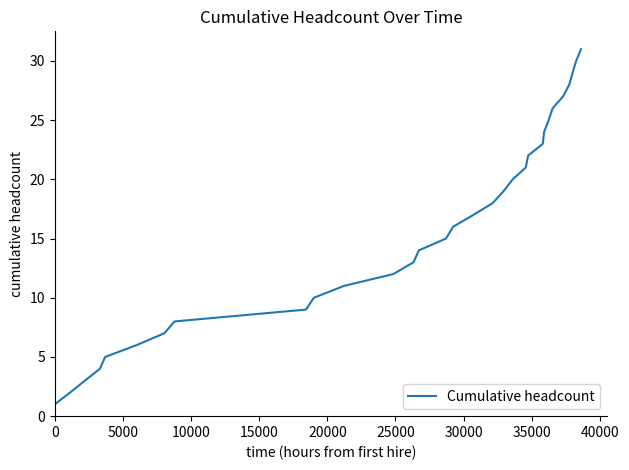

What is the average value?

16